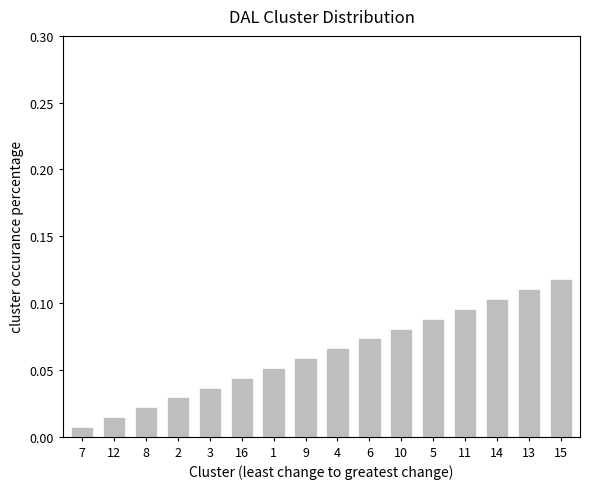

Rank the categories by value from highest to lowest.

15, 13, 14, 11, 5, 10, 6, 4, 9, 1, 16, 3, 2, 8, 12, 7